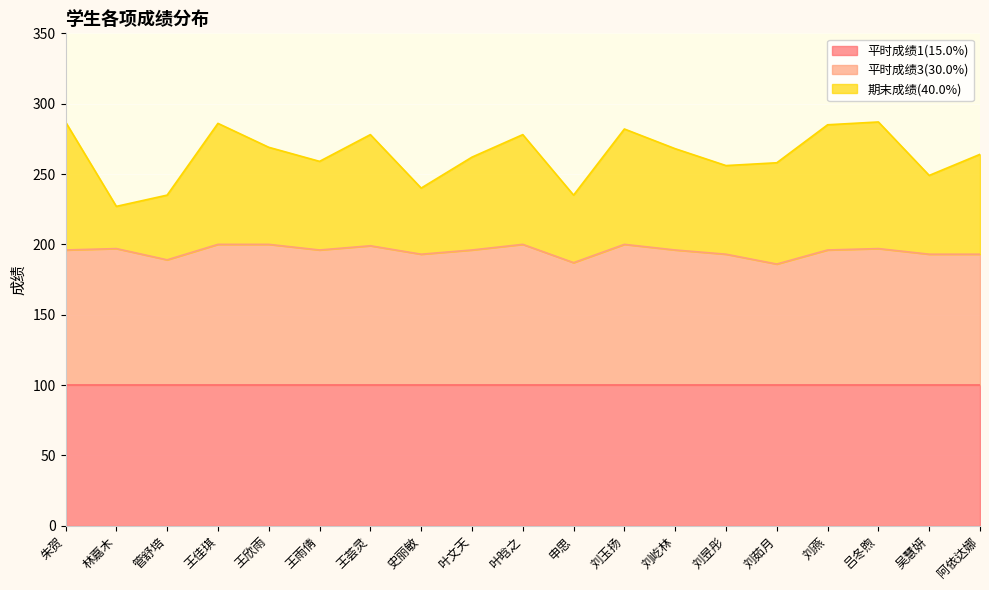

True or false: 期末成绩(40.0%) and 平时成绩3(30.0%) intersect in this chart.

False